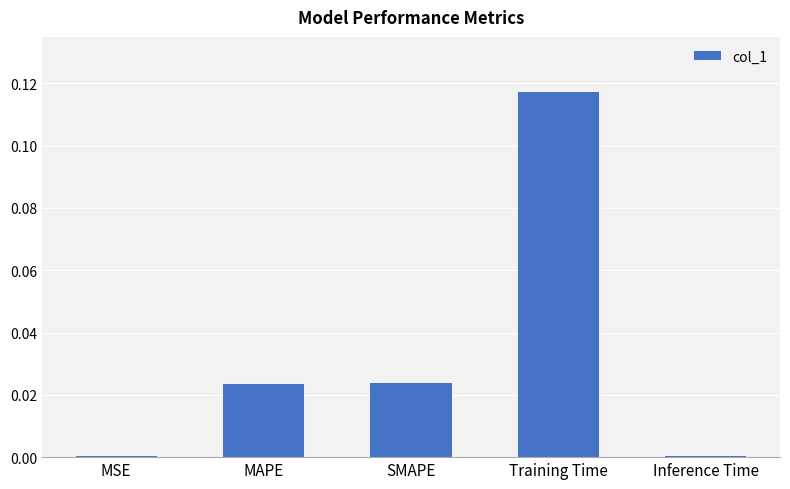

What is the label of the 4th bar from the left?

Training Time